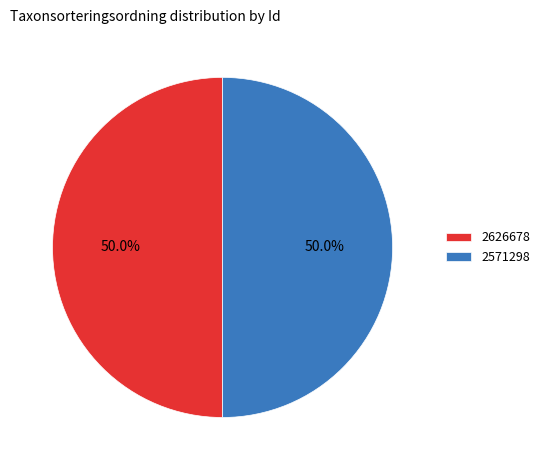

What percentage is the 2571298 slice, to the nearest percent?

50%